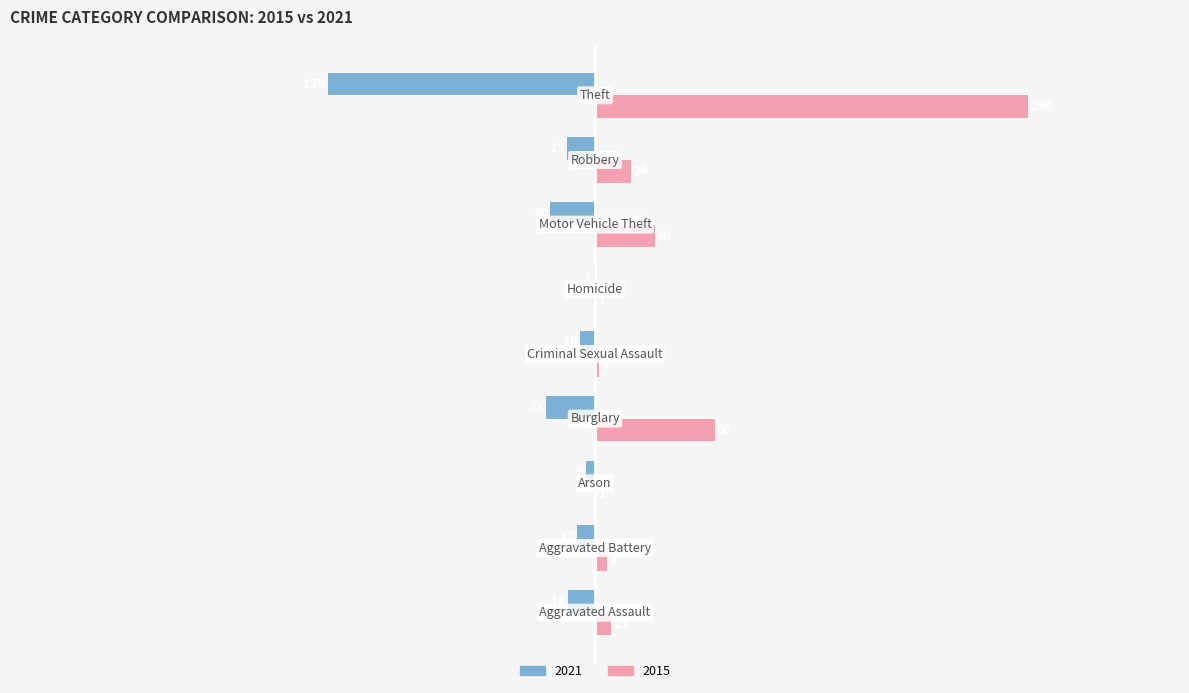

Which series has the largest total across all categories?

2015